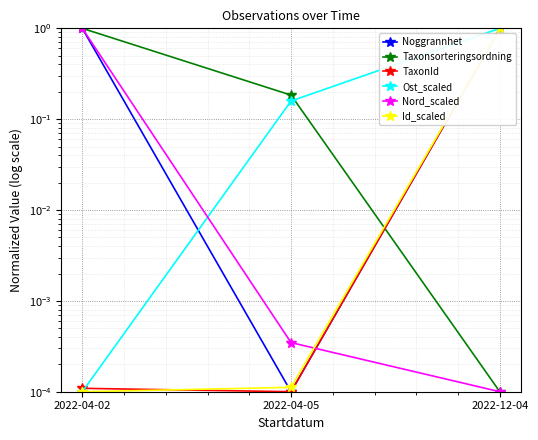

Reading right to left, list all the values displayed in this chart.

Noggrannhet: 1.0	0.0	1.0
Taxonsorteringsordning: 0.0	0.2	1.0
TaxonId: 1.0	0.0	0.0
Ost_scaled: 1.0	0.2	0.0
Nord_scaled: 0.0	0.0	1.0
Id_scaled: 1.0	0.0	0.0